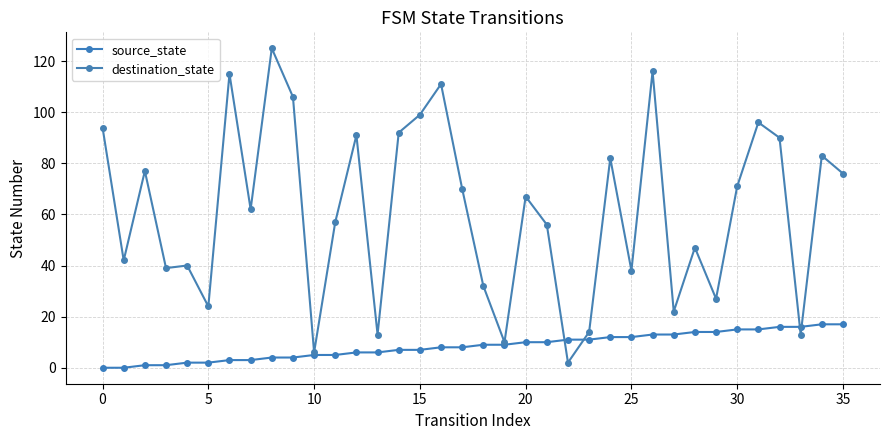

How many values in the source_state series are below 9?

18